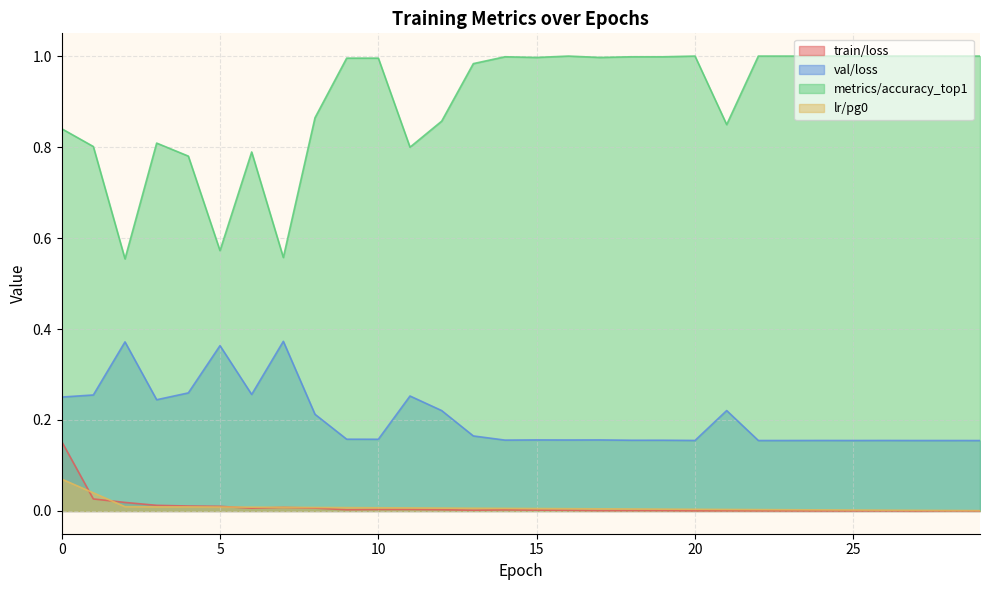

What is the value of the metrics/accuracy_top1 point at the 3rd from the left?

0.6